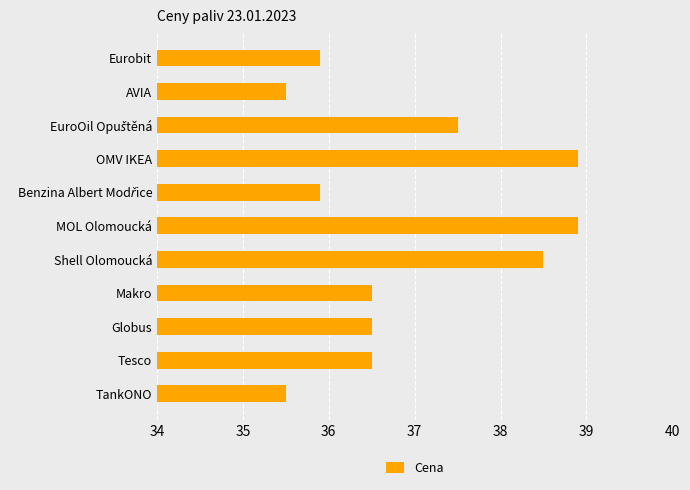

Read the value at Makro.

36.5